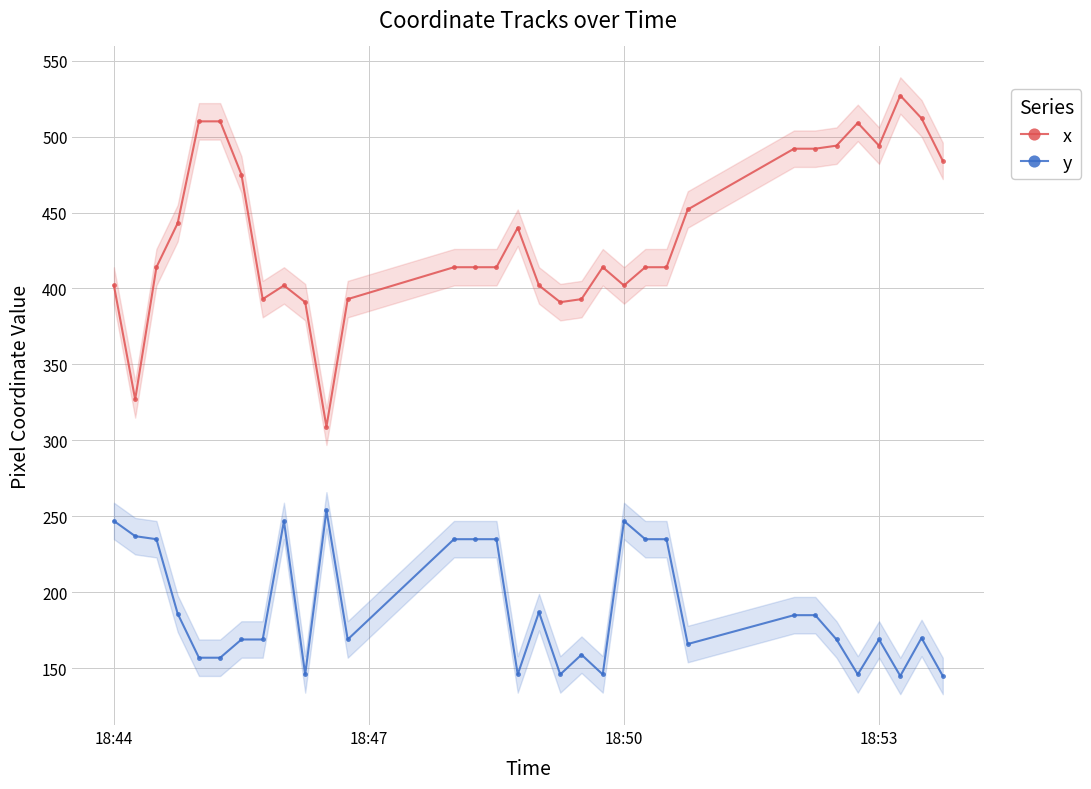

What is the sum of all y values?

6059